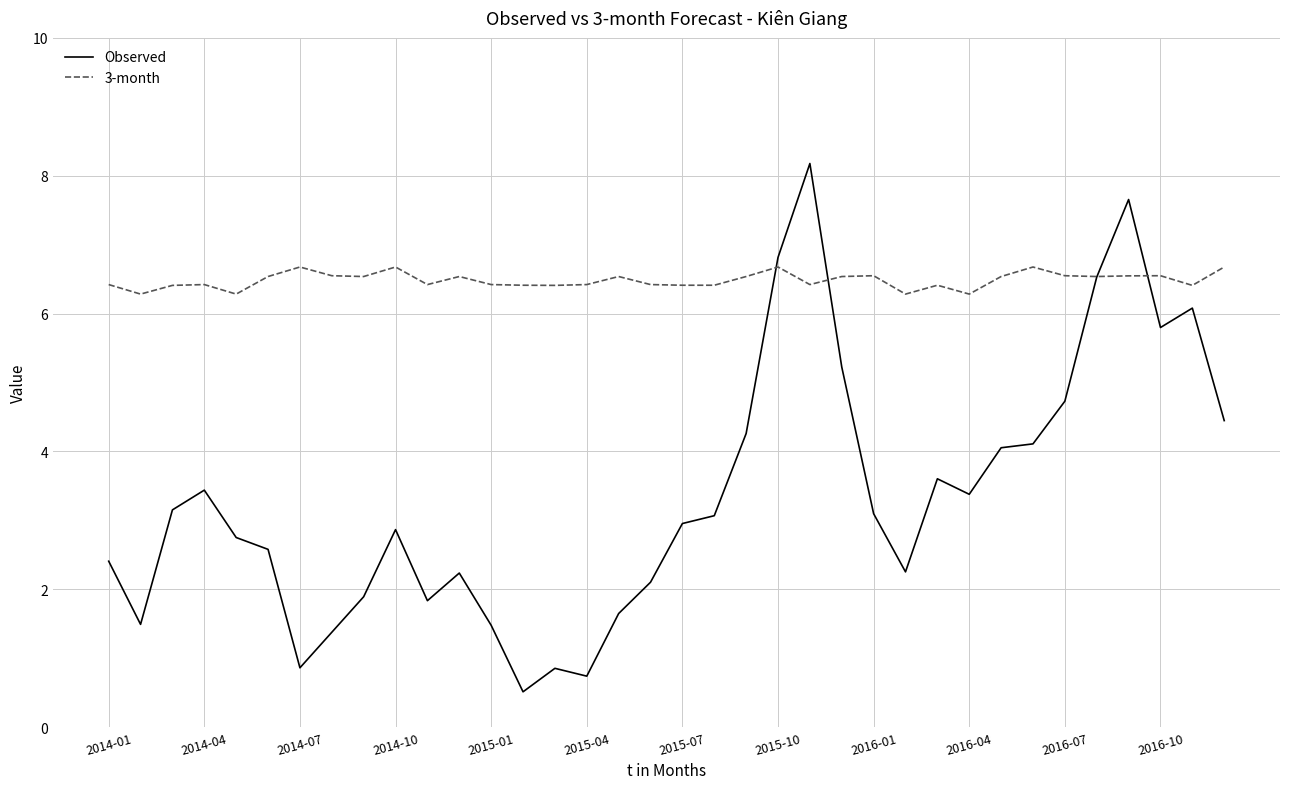

In Observed, how many points are higher than both neighbors (excluding endpoints)?

8